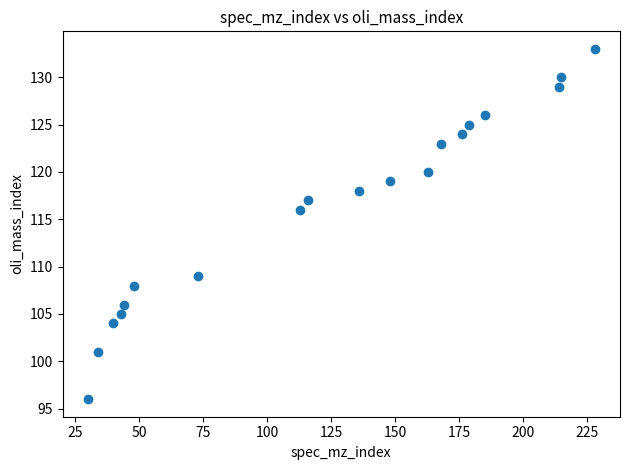

What Y value in the scatter plot is closest to 114?

116